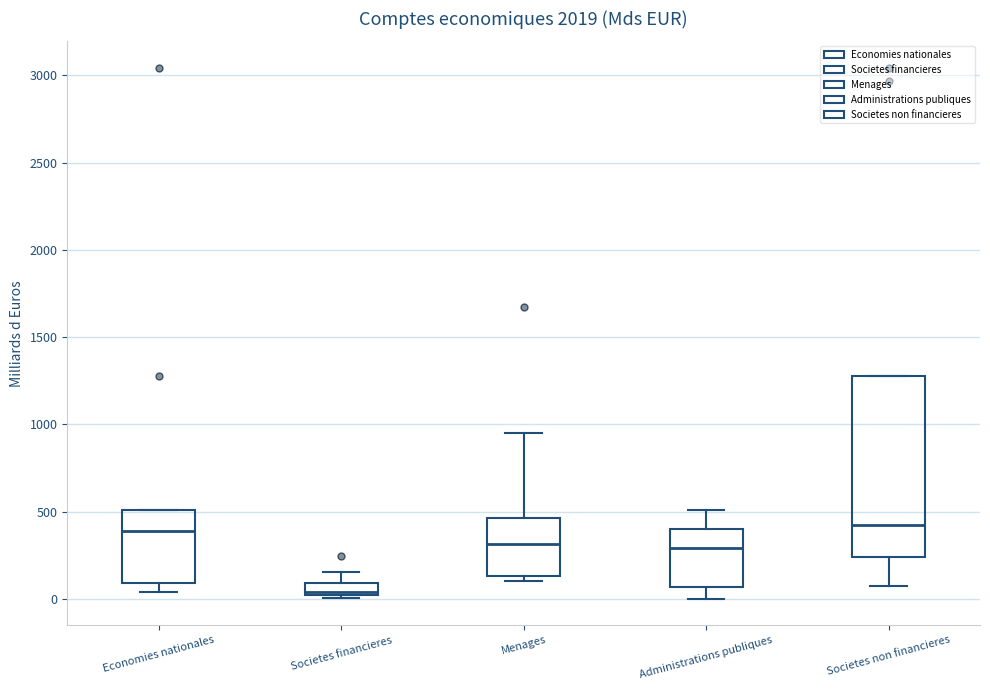

Where does the median line of the box for Economies nationales sit on the y-axis? The values are not printed on the chart, so give them approximately, as read against the axis.

400